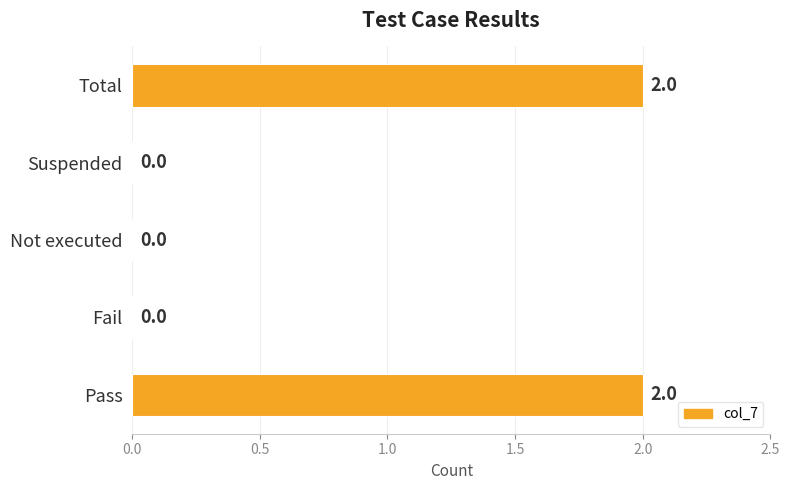

What is the change in value from Fail to Total?

+2